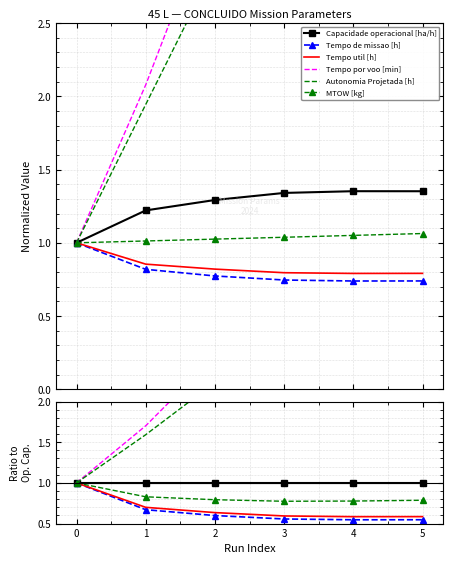

Reading left to right, list all the values displayed in this chart.

Capacidade operacional [ha/h]: 1.0	1.0	1.0	1.0	1.0	1.0
Tempo de missao [h]: 1.0	0.7	0.6	0.6	0.5	0.5
Tempo util [h]: 1.0	0.7	0.6	0.6	0.6	0.6
Tempo por voo [min]: 1.0	1.7	2.6	3.5	4.0	4.0
Autonomia Projetada [h]: 1.0	1.6	2.2	2.9	3.5	4.1
MTOW [kg]: 1.0	0.8	0.8	0.8	0.8	0.8